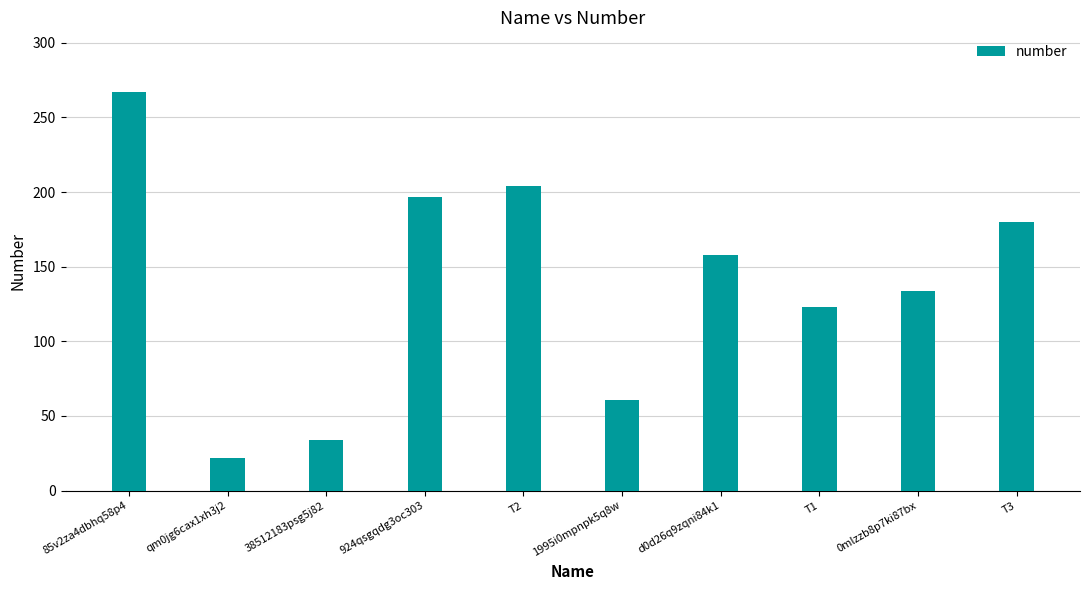

Approximately how many times larger is the value at 38512183psg5j82 compared to 85v2za4dbhq58p4?

0.1